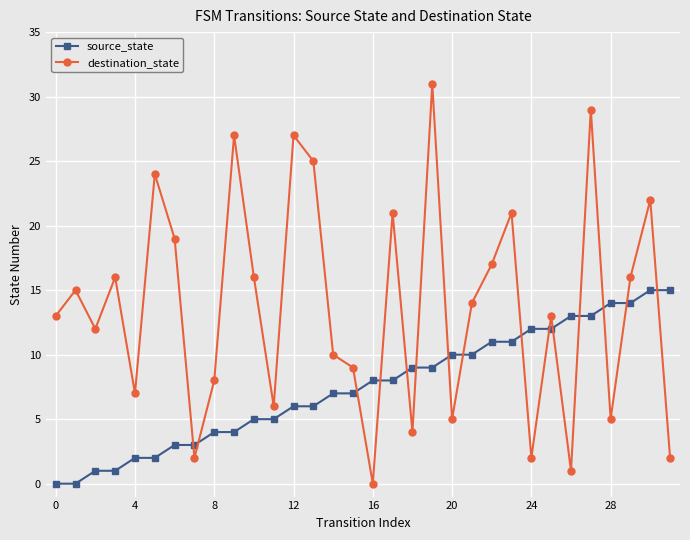

How many intersections are there between source_state and destination_state?

15